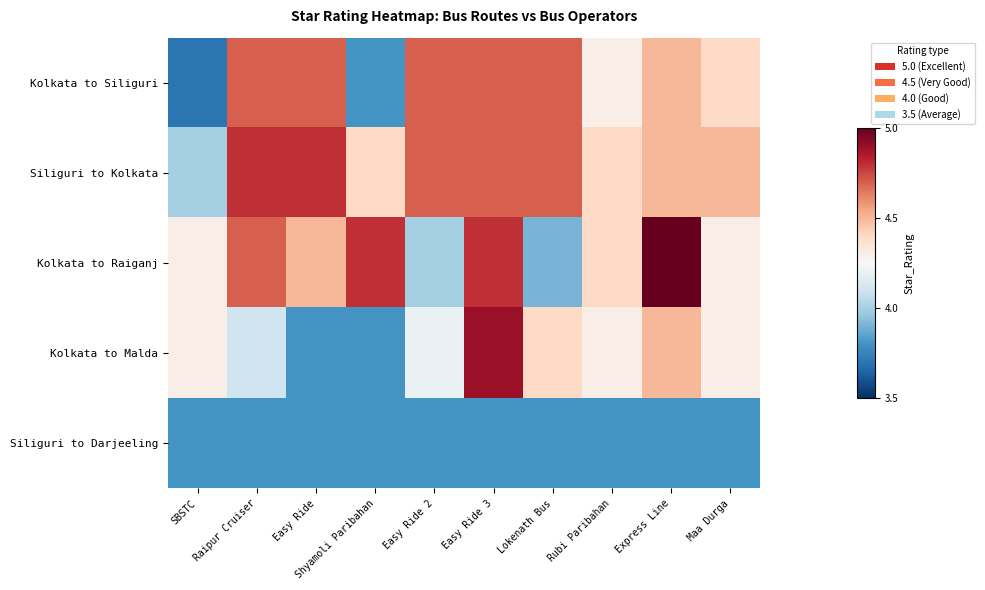

Reading left to right, extract all data points from this chart.

Kolkata to Siliguri: SBSTC=3.7	Raipur Cruiser=4.7	Easy Ride=4.7	Shyamoli Paribahan=3.8	Easy Ride 2=4.7	Easy Ride 3=4.7	Lokenath Bus=4.7	Rubi Paribahan=4.3	Express Line=4.5	Maa Durga=4.4
Siliguri to Kolkata: SBSTC=4.0	Raipur Cruiser=4.8	Easy Ride=4.8	Shyamoli Paribahan=4.4	Easy Ride 2=4.7	Easy Ride 3=4.7	Lokenath Bus=4.7	Rubi Paribahan=4.4	Express Line=4.5	Maa Durga=4.5
Kolkata to Raiganj: SBSTC=4.3	Raipur Cruiser=4.7	Easy Ride=4.5	Shyamoli Paribahan=4.8	Easy Ride 2=4.0	Easy Ride 3=4.8	Lokenath Bus=3.9	Rubi Paribahan=4.4	Express Line=5.0	Maa Durga=4.3
Kolkata to Malda: SBSTC=4.3	Raipur Cruiser=4.1	Easy Ride=3.8	Shyamoli Paribahan=3.8	Easy Ride 2=4.2	Easy Ride 3=4.9	Lokenath Bus=4.4	Rubi Paribahan=4.3	Express Line=4.5	Maa Durga=4.3
Siliguri to Darjeeling: SBSTC=3.8	Raipur Cruiser=3.8	Easy Ride=3.8	Shyamoli Paribahan=3.8	Easy Ride 2=3.8	Easy Ride 3=3.8	Lokenath Bus=3.8	Rubi Paribahan=3.8	Express Line=3.8	Maa Durga=3.8